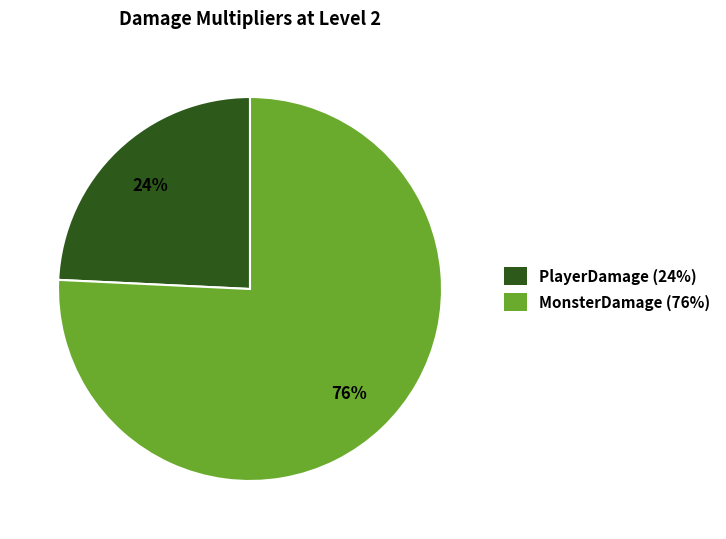

How many slices are in this pie chart?

2